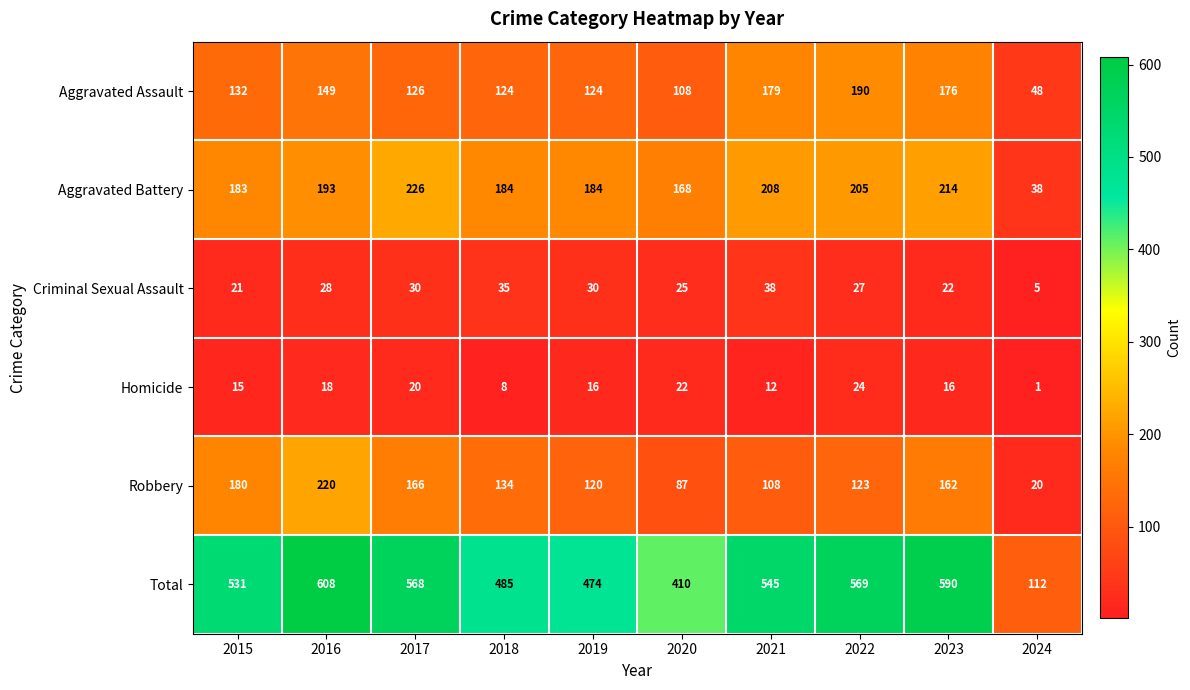

Which series changed the most between 2021 and 2022?

Total